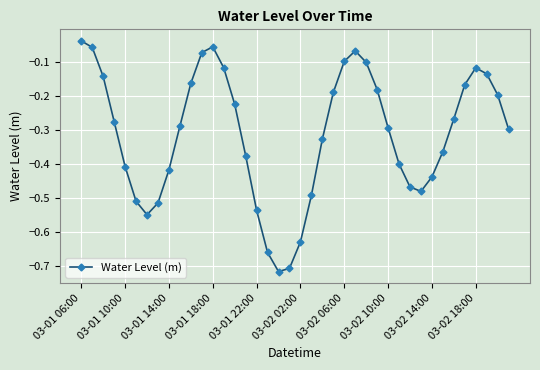

What is the sum of all values?

-12.6